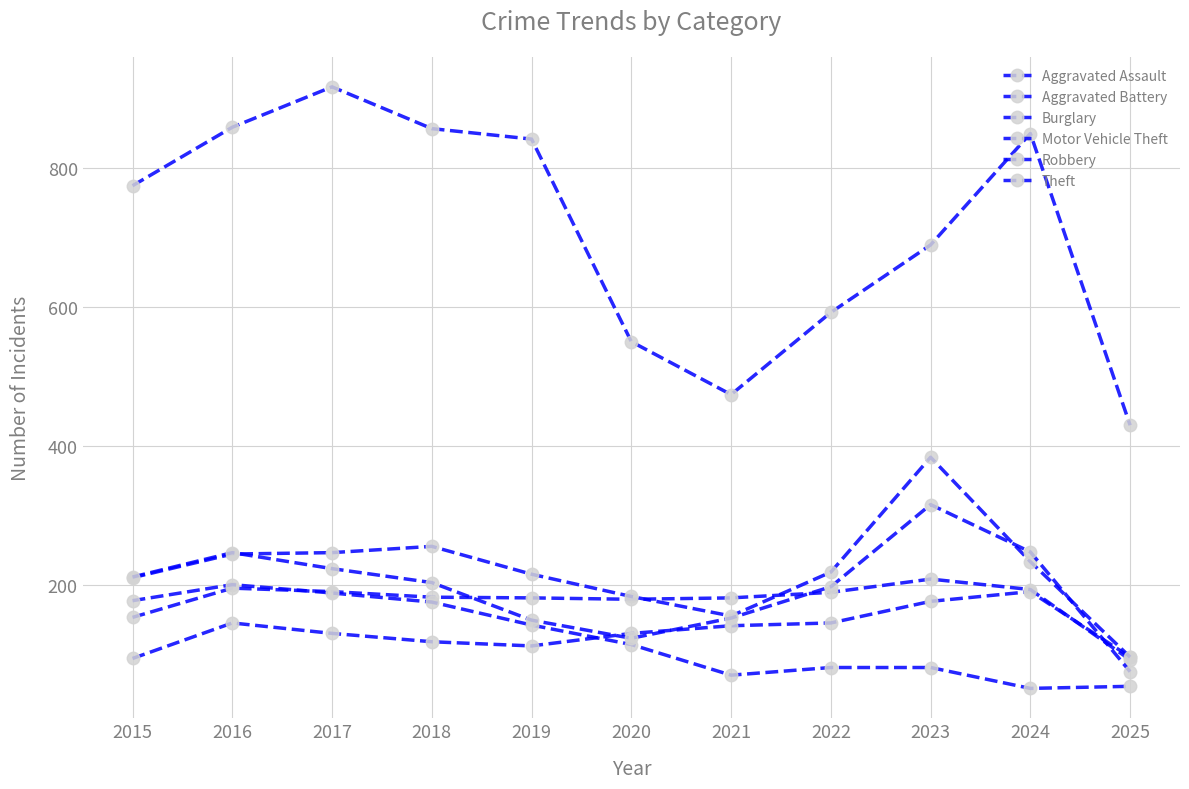

The Aggravated Battery series shows 194 at 2024. True or false?

True